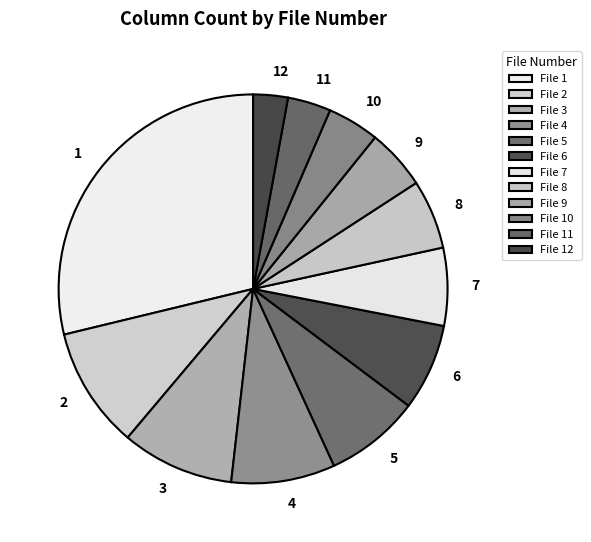

How many slices are in this pie chart?

12